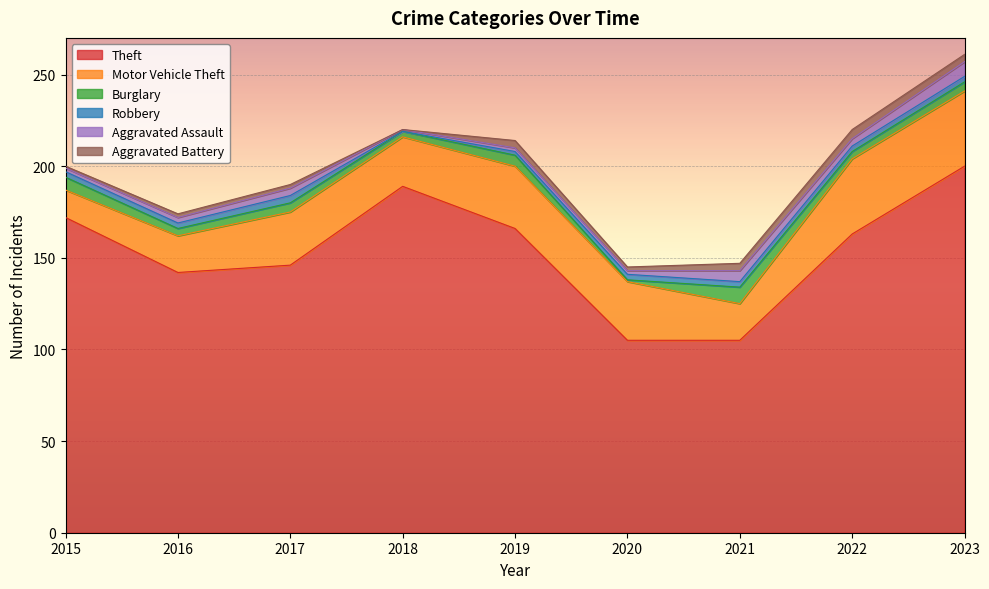

How many data points in Burglary are less than 5?

4